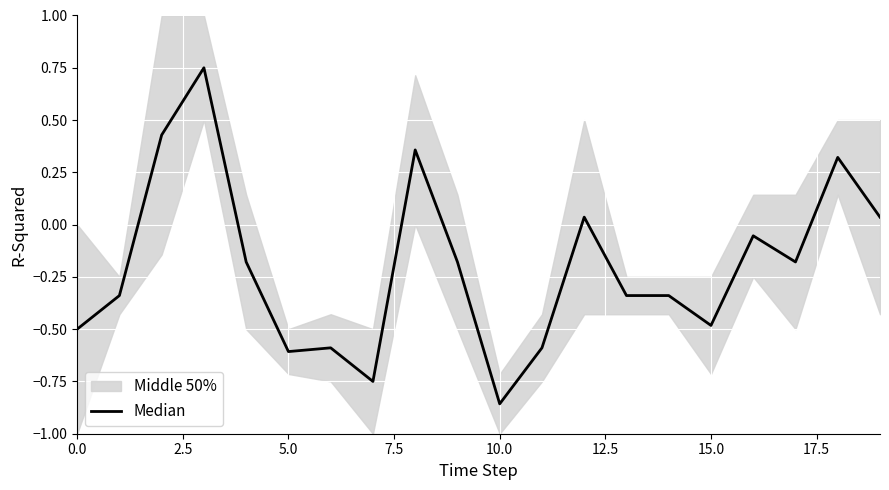

What is the label of the 8th point from the right?

12